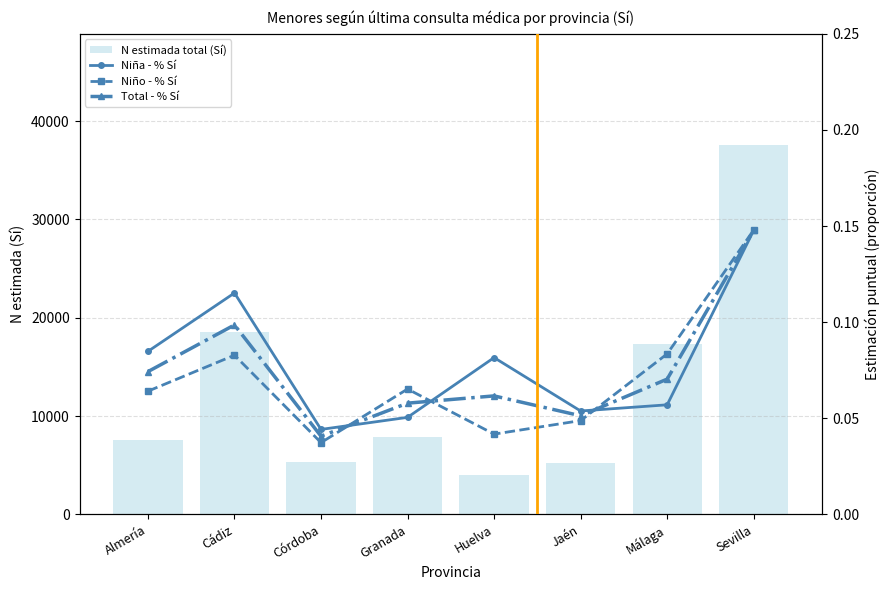

How many groups of bars are there?

8